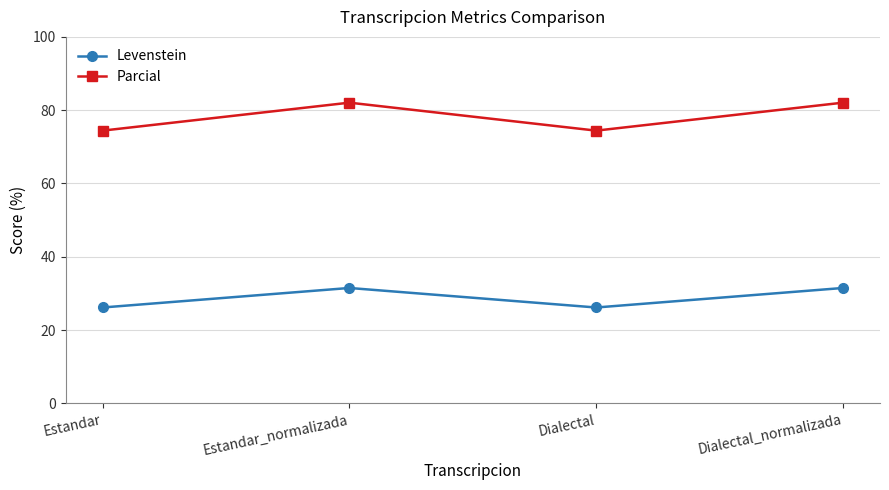

Is the value of Parcial at Dialectal greater than the value of Levenstein at Estandar?

Yes